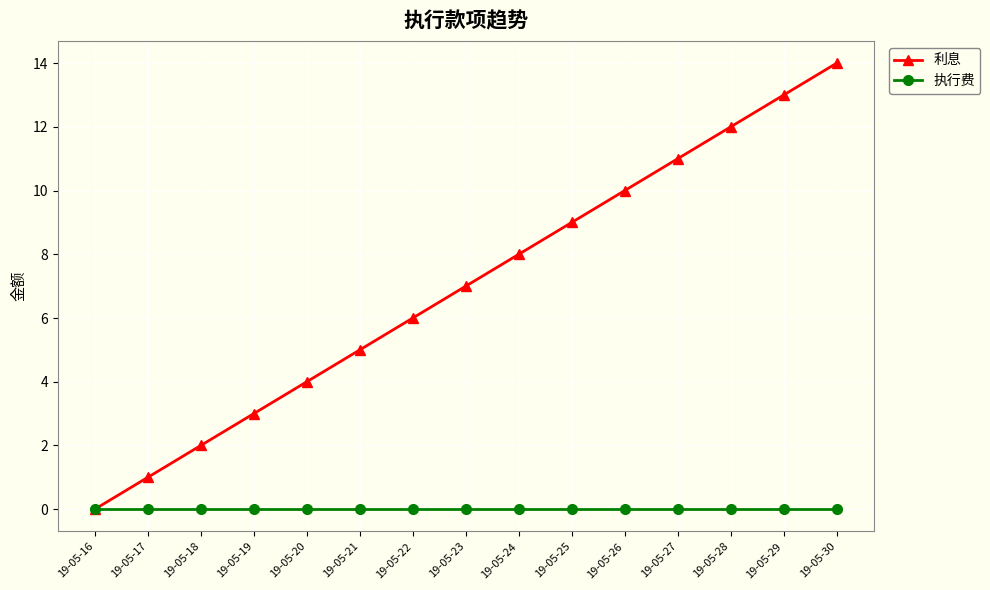

Which series has the largest total across all categories?

利息